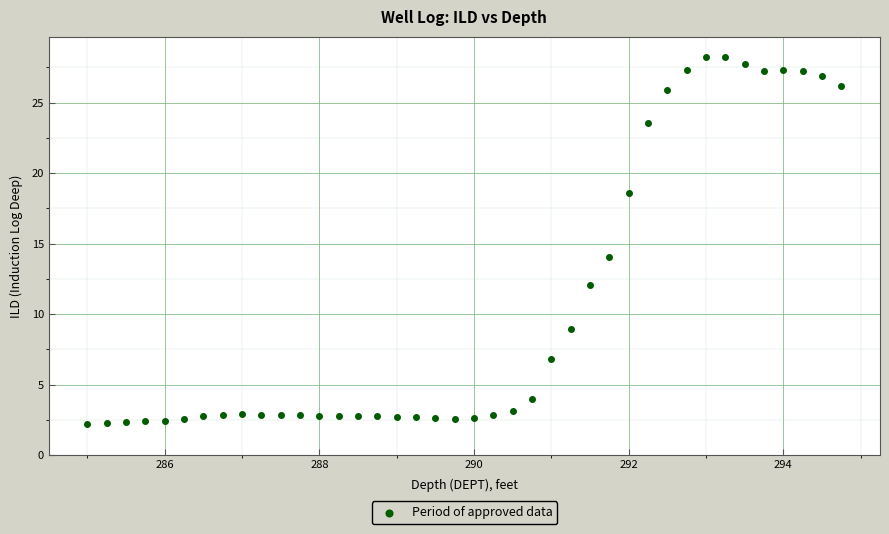

What is the range of Y values (max minus min)?

26.0